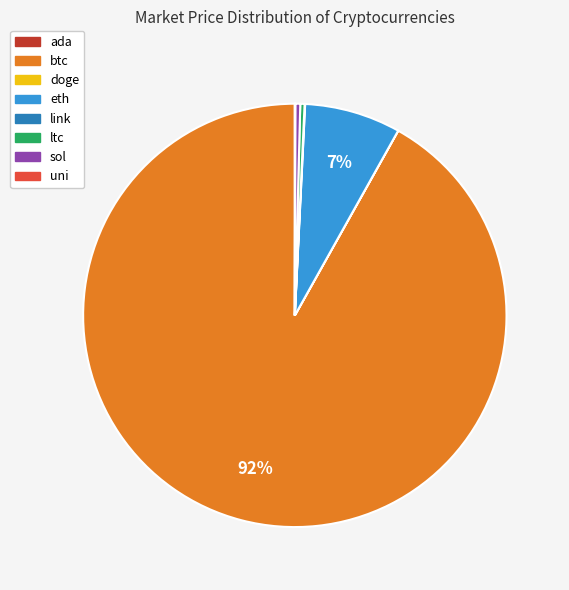

What is the largest slice in the pie chart?

btc